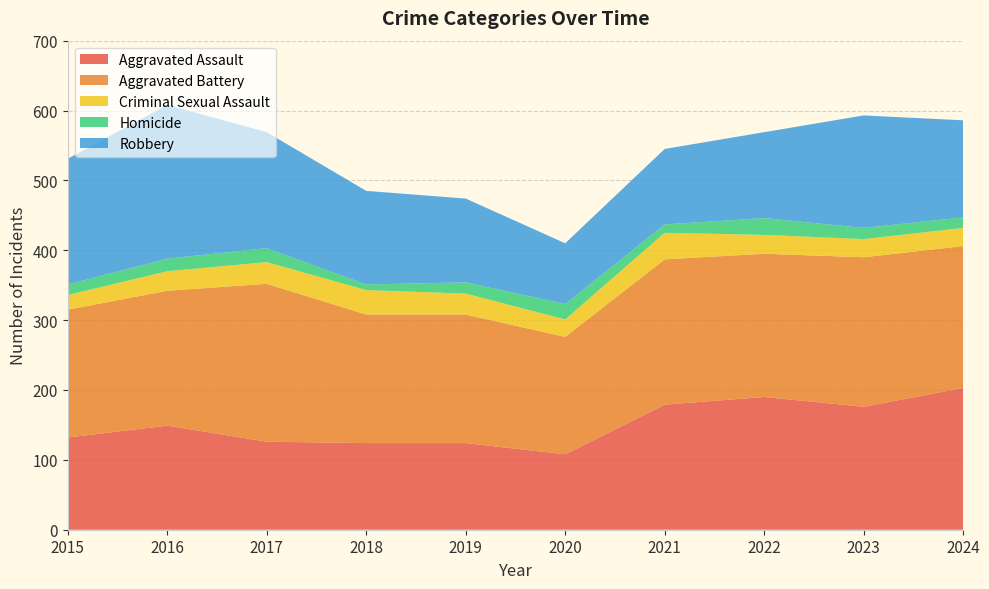

Reading left to right, what are all the values shown in this chart?

Aggravated Assault: 132	149	126	124	124	108	179	190	176	203
Aggravated Battery: 183	193	226	184	184	168	208	205	214	203
Criminal Sexual Assault: 21	28	31	35	30	25	38	27	26	26
Homicide: 15	18	20	8	16	22	12	24	16	15
Robbery: 180	220	166	134	120	87	108	123	161	139